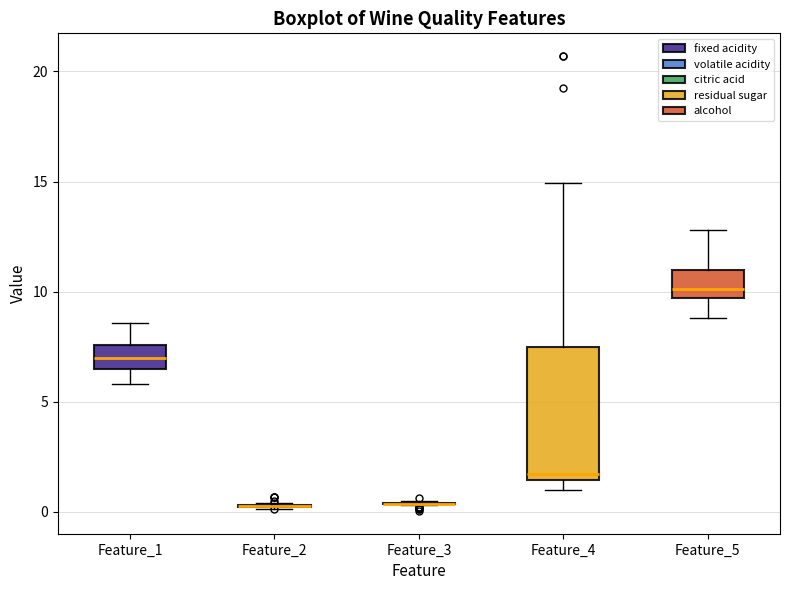

Where does the upper whisker of the box for Feature_1 end on the y-axis? The values are not printed on the chart, so give them approximately, as read against the axis.

8.5